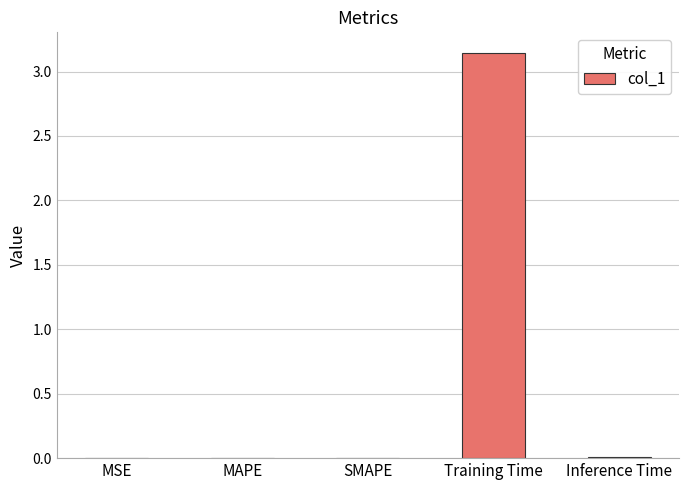

How many series are shown in this chart?

1